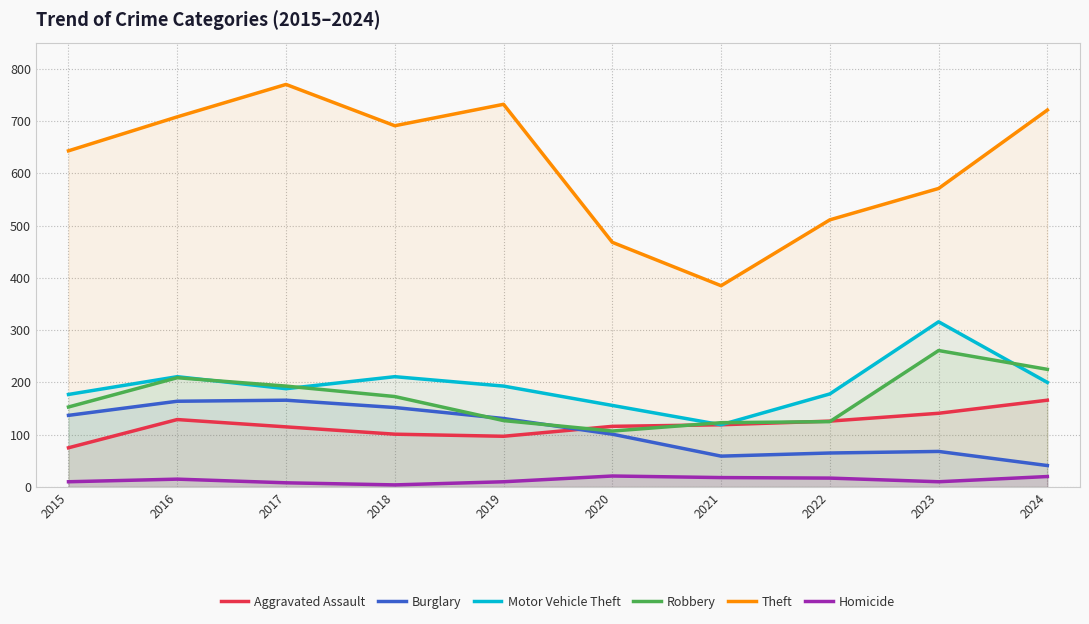

What is the sum of the Burglary values at 2019 and 2024?

172